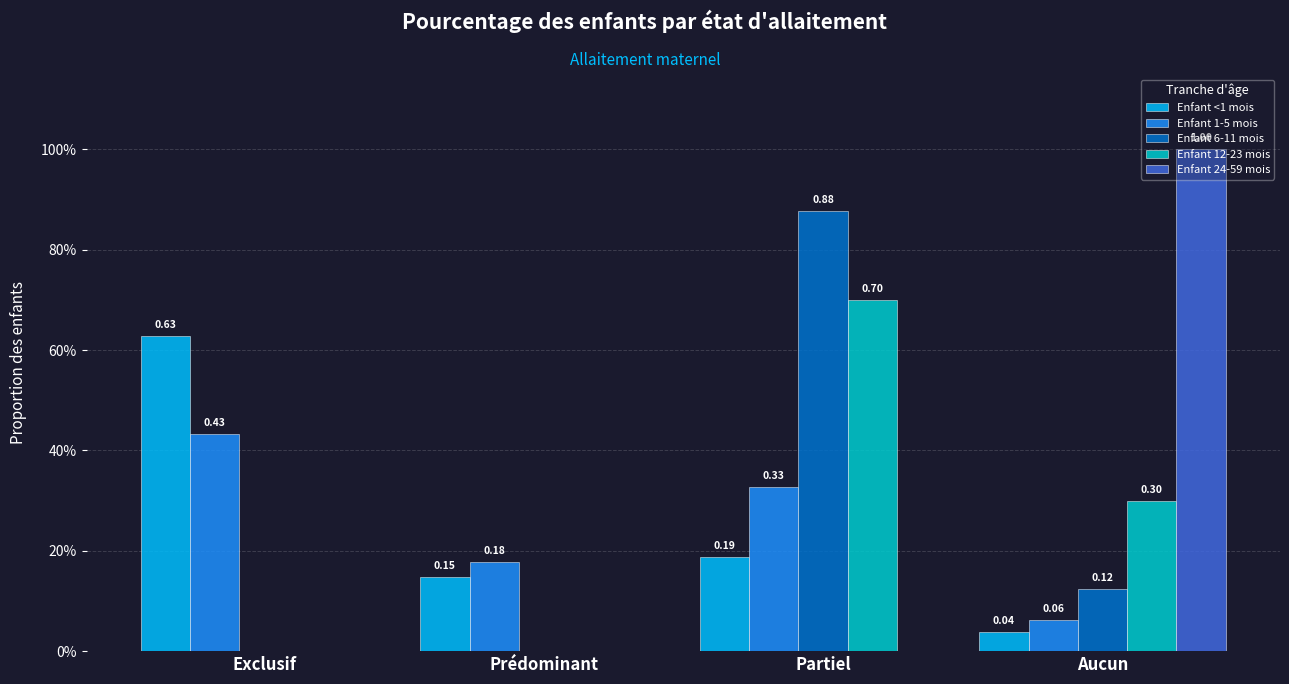

Are the bars grouped side by side (vs. stacked)?

Yes